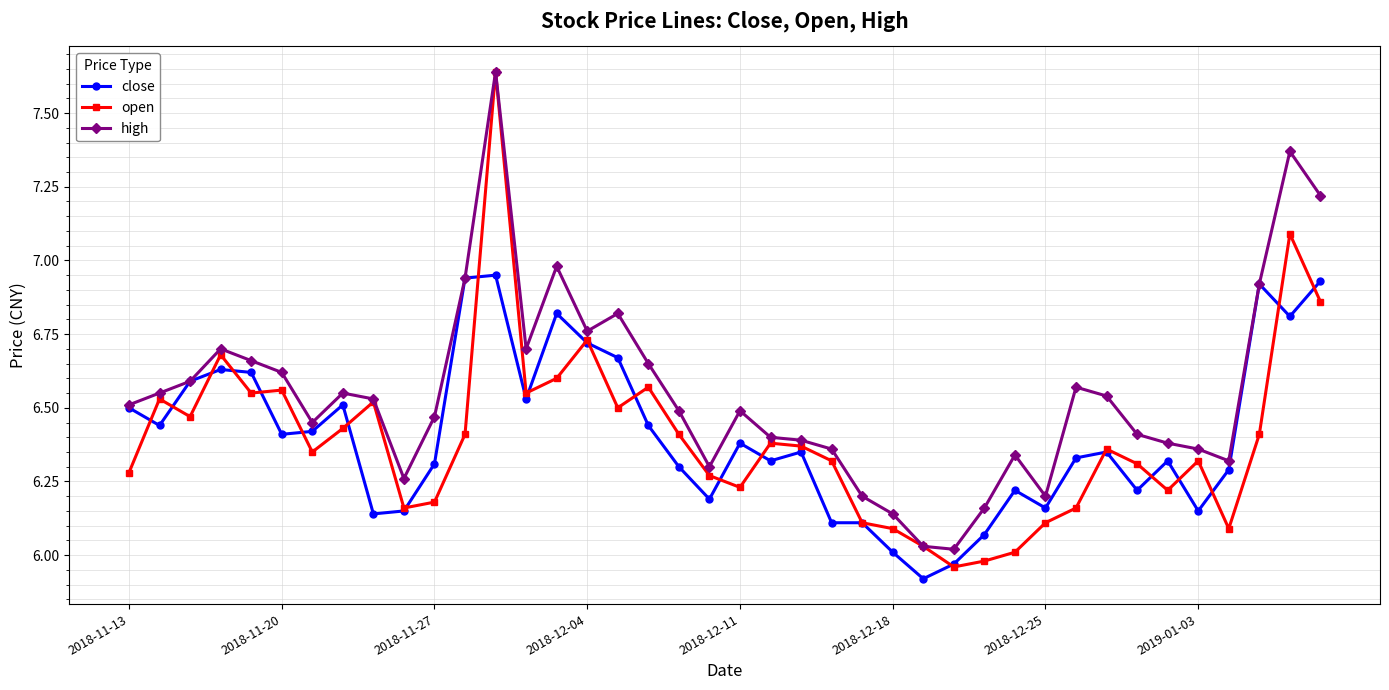

True or false: high has more than 2 interior local peaks.

True